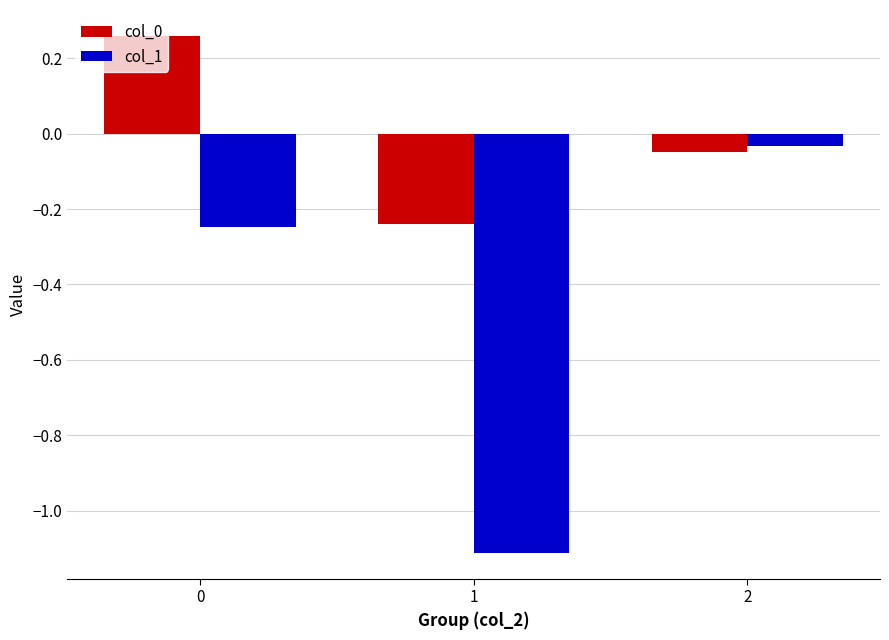

What is the difference between the col_0 values at 1 and 0?

0.5